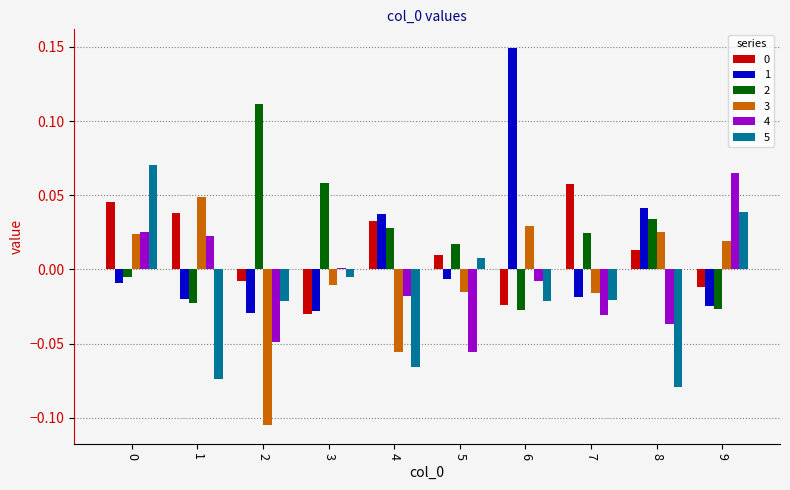

The value of 2 at 8 is 0.1. True or false?

False